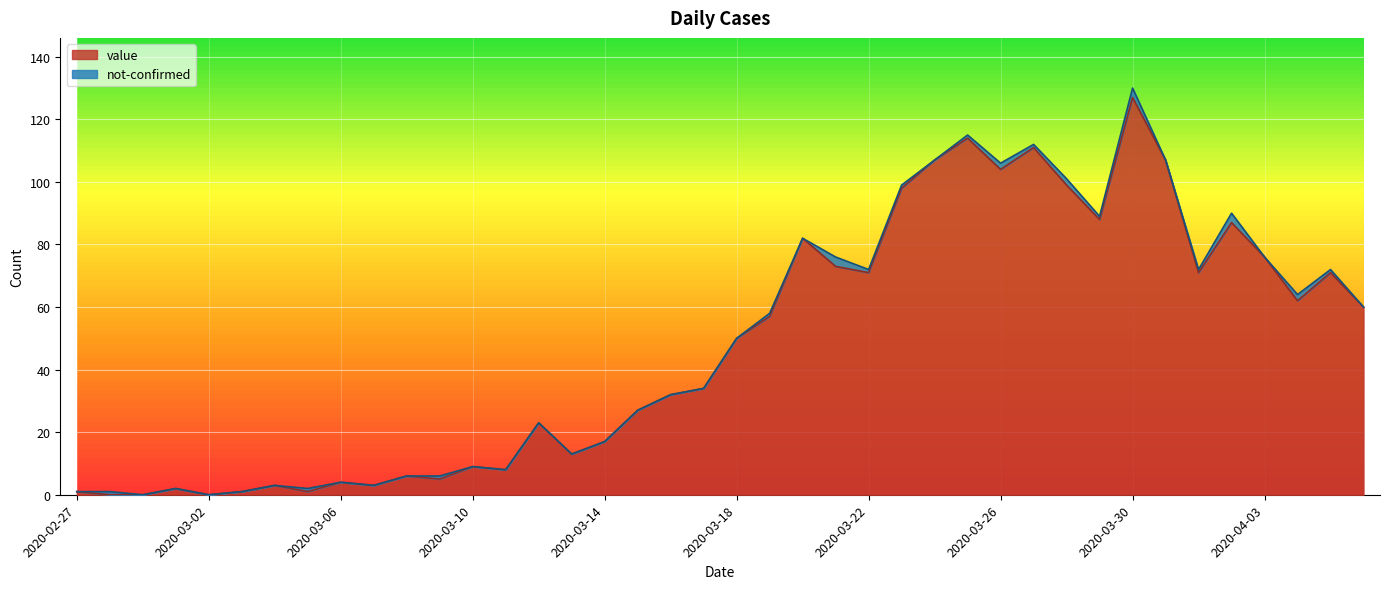

What is the ratio of the value at 2020-04-04 to the value at 2020-03-11?

7.8